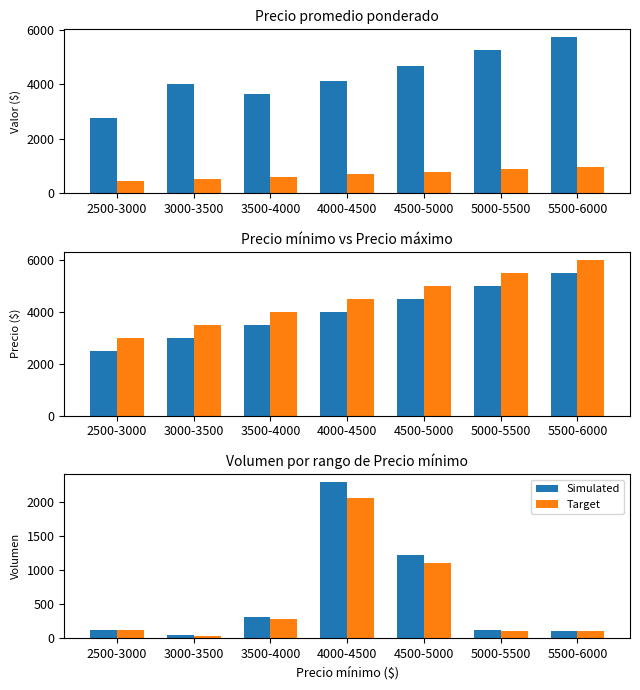

Reading left to right, extract all data points from this chart.

Precio prom. ponderado: 2500-3000=2760.0	3000-3500=4000.0	3500-4000=3629.0	4000-4500=4100.0	4500-5000=4679.0	5000-5500=5240.0	5500-6000=5727.0
Precio $/Kg: 2500-3000=460.0	3000-3500=500.0	3500-4000=605.0	4000-4500=683.0	4500-5000=780.0	5000-5500=873.0	5500-6000=954.0
Precio mínimo: 2500-3000=2500.0	3000-3500=3000.0	3500-4000=3500.0	4000-4500=4000.0	4500-5000=4500.0	5000-5500=5000.0	5500-6000=5500.0
Precio máximo: 2500-3000=3000.0	3000-3500=3500.0	3500-4000=4000.0	4000-4500=4500.0	4500-5000=5000.0	5000-5500=5500.0	5500-6000=6000.0
Volumen: 2500-3000=125.0	3000-3500=40.0	3500-4000=305.0	4000-4500=2295.0	4500-5000=1230.0	5000-5500=120.0	5500-6000=110.0
Volumen ajustado: 2500-3000=112.5	3000-3500=36.0	3500-4000=274.5	4000-4500=2065.5	4500-5000=1107.0	5000-5500=108.0	5500-6000=99.0